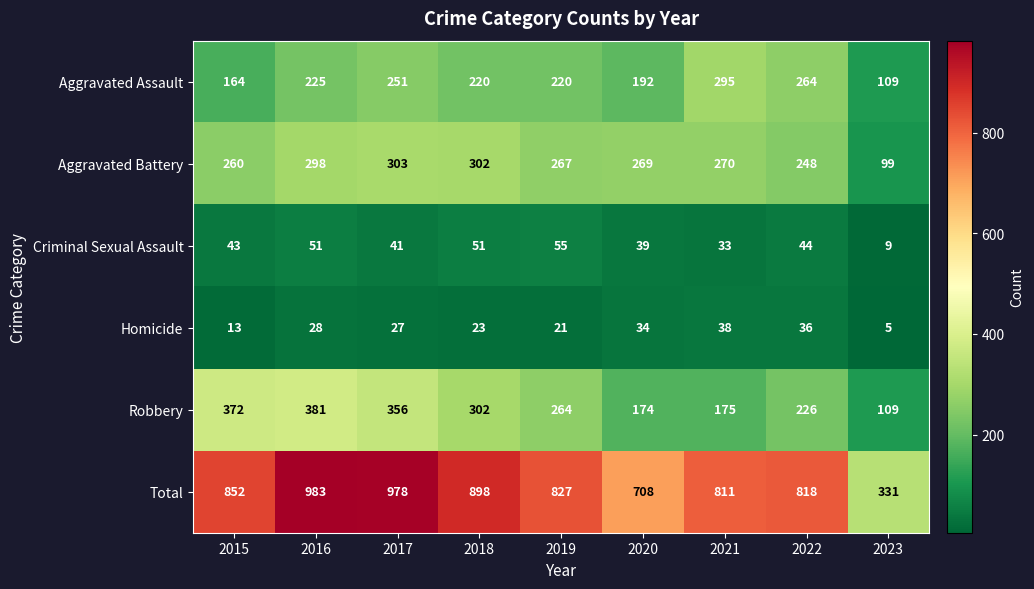

Which series has the widest spread of values?

Total